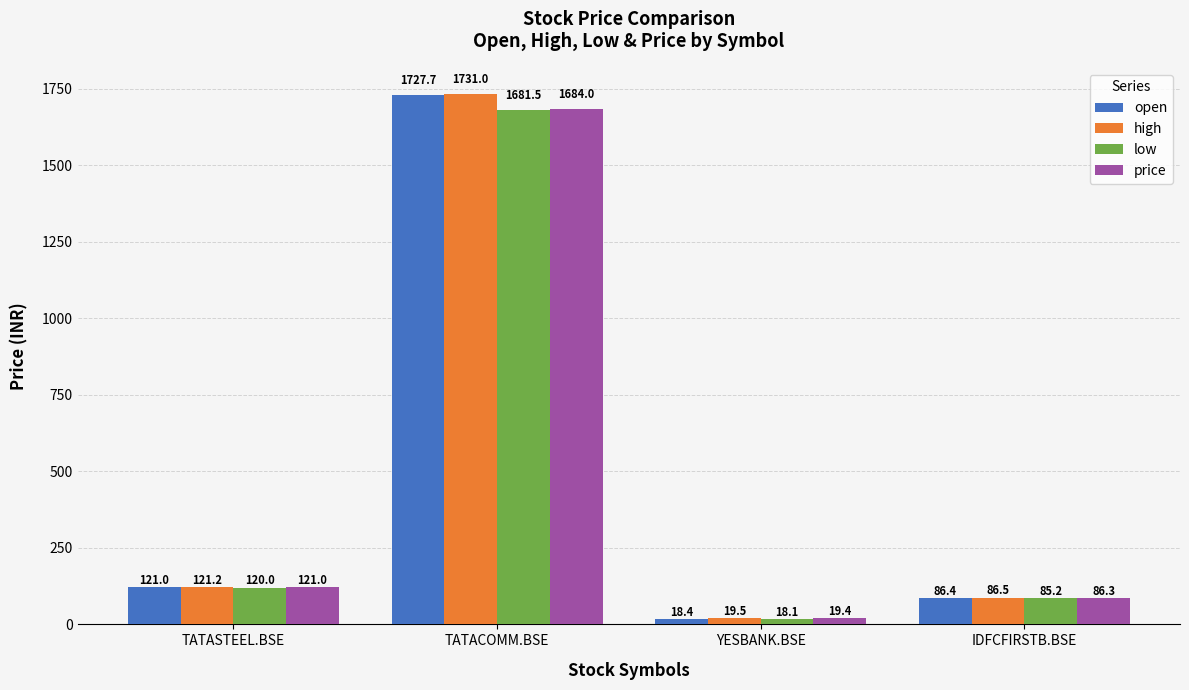

How many values in the low series exceed 119?

2